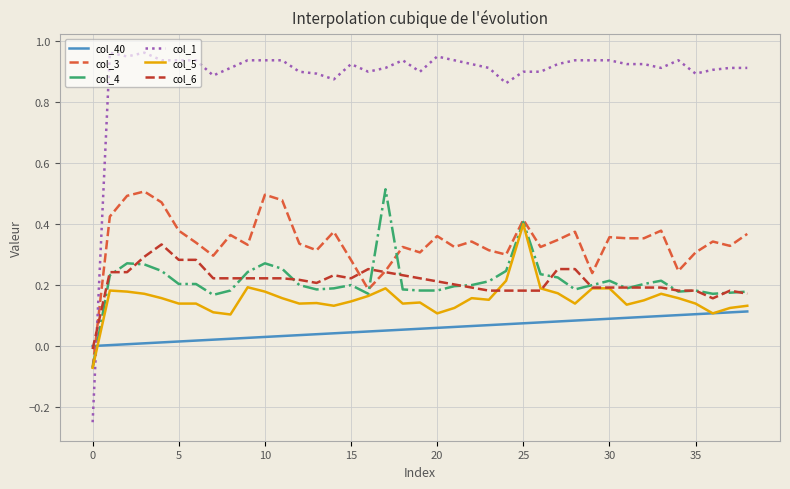

True or false: col_3 and col_40 cross at least once.

True